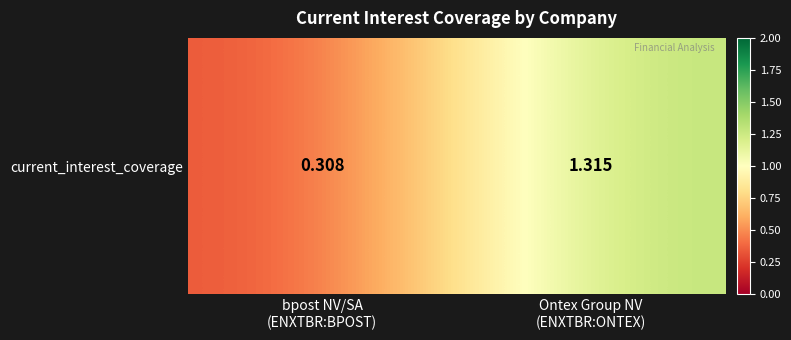

Reading left to right, what are all the values shown in this chart?

0.3	1.3